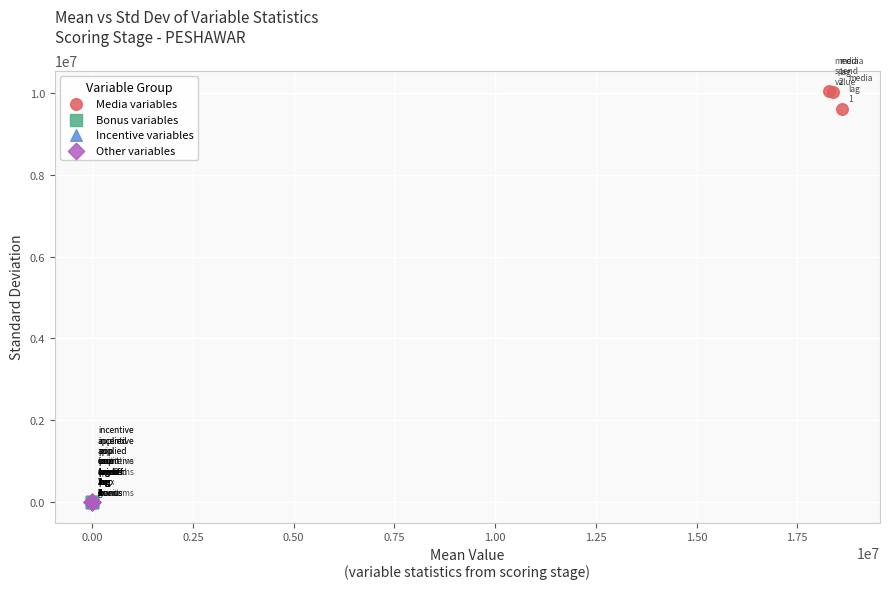

Which series has the widest spread of Y values?

Media variables